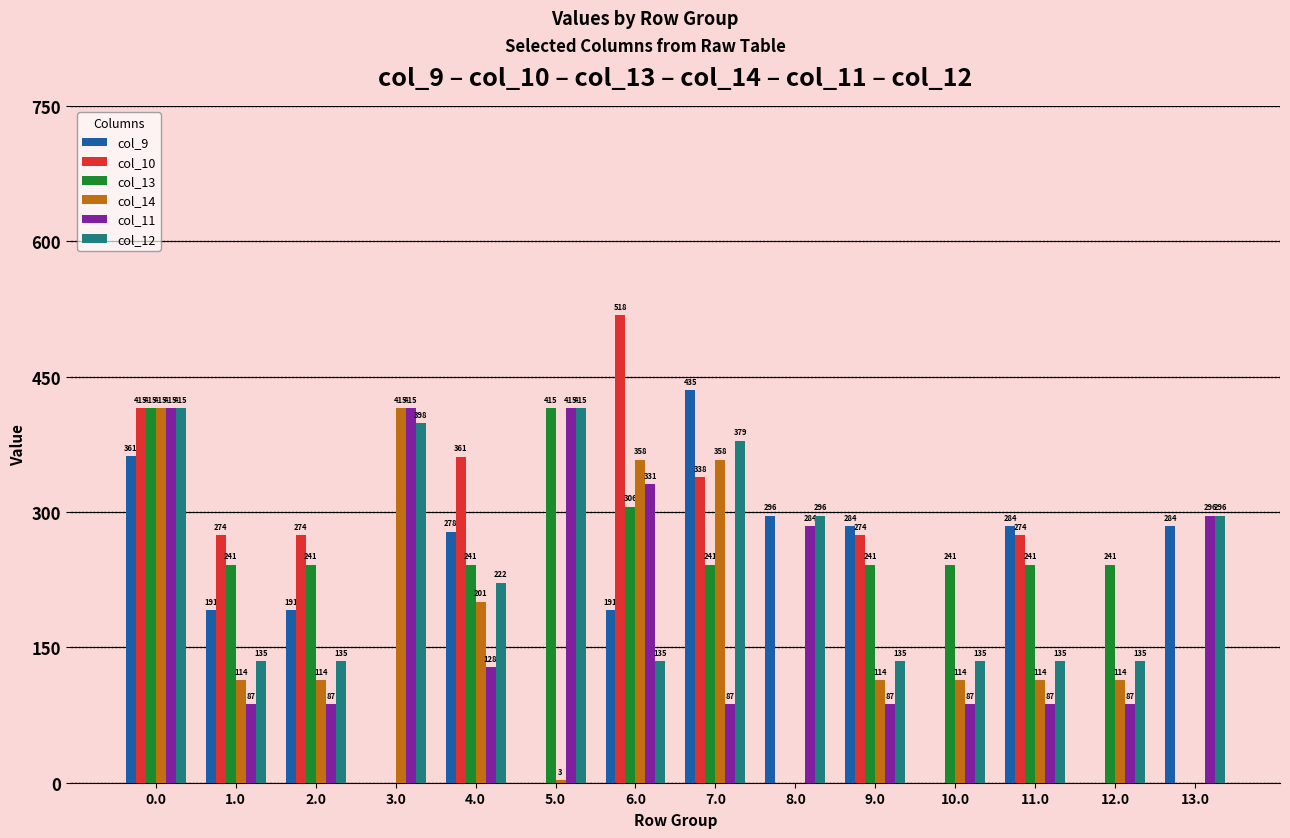

What is the approximate value of col_12 at 13.0?

296.0